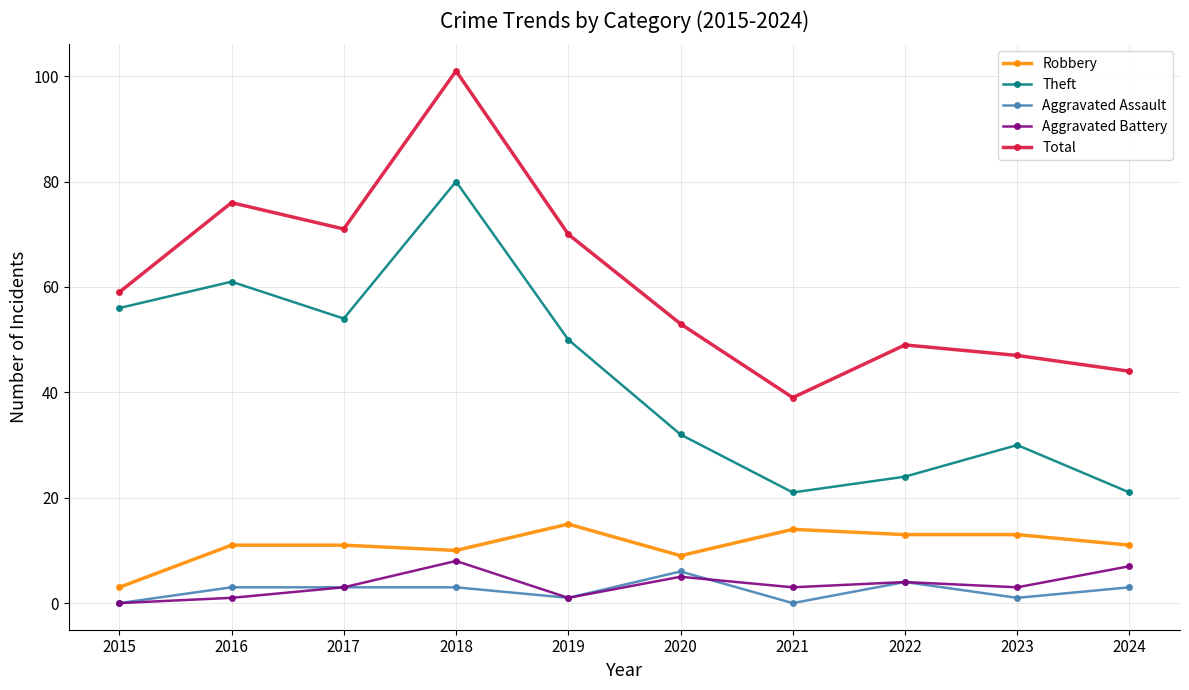

At which category is the sum across all series the highest?

2018